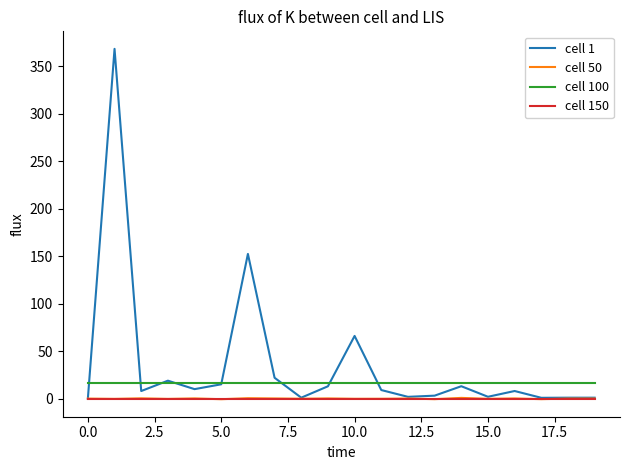

Which series has the largest total across all categories?

cell 1